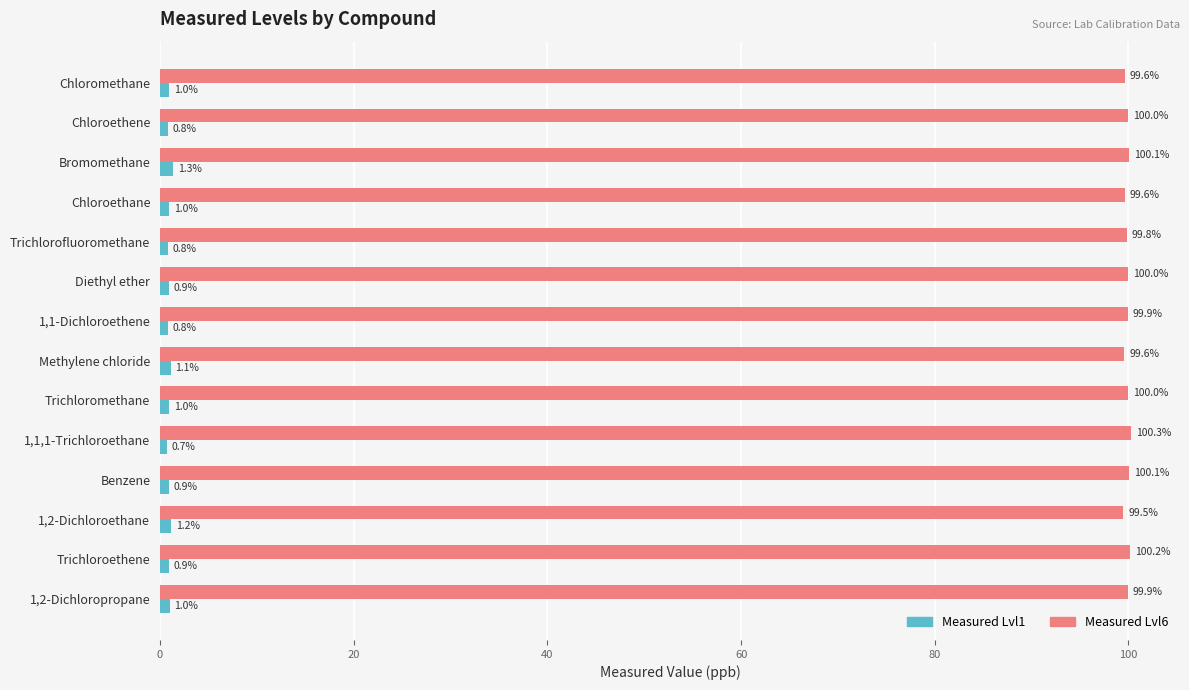

Is the value of Measured Lvl1 at Chloroethane greater than the value of Measured Lvl6 at 1,1,1-Trichloroethane?

No